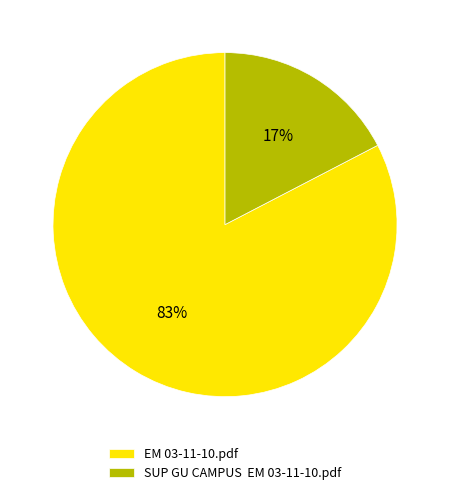

Which has a higher value, SUP GU CAMPUS EM 03-11-10.pdf or EM 03-11-10.pdf?

EM 03-11-10.pdf